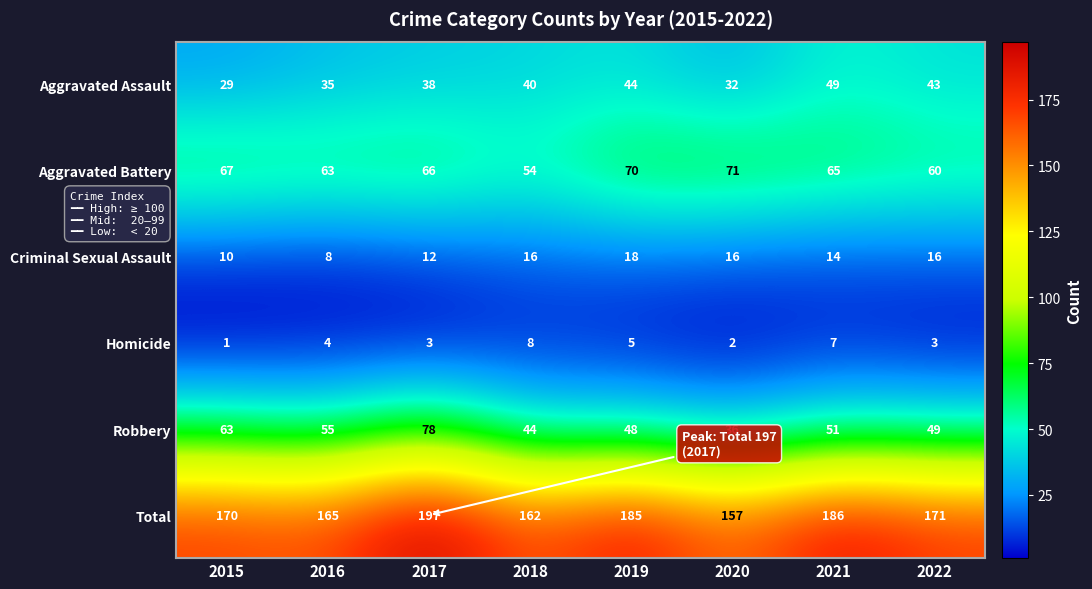

Count the number of categories in the chart.

8